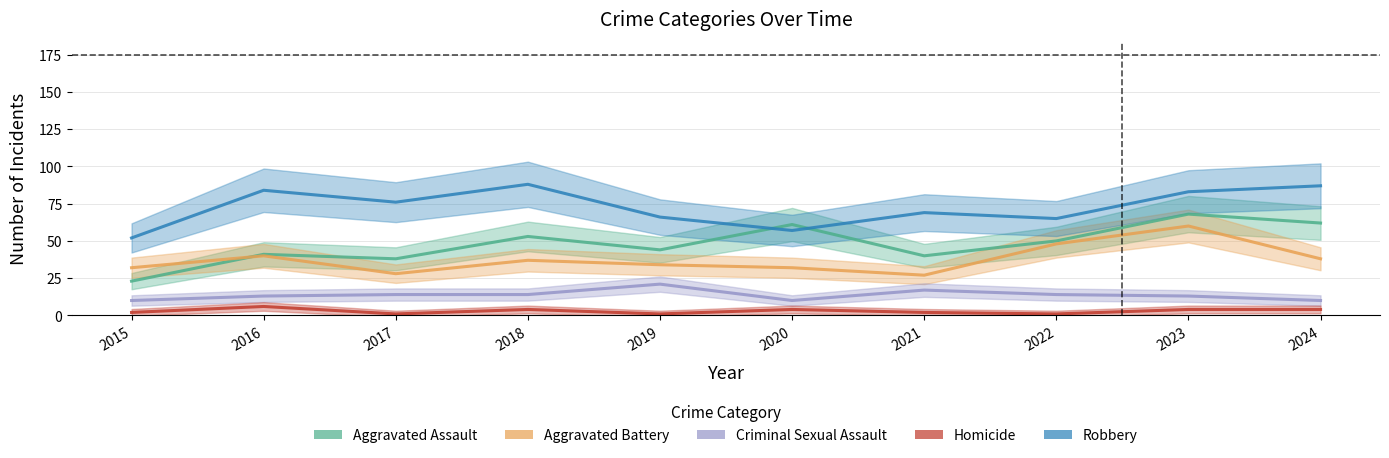

Does the chart have visible grid lines?

Yes